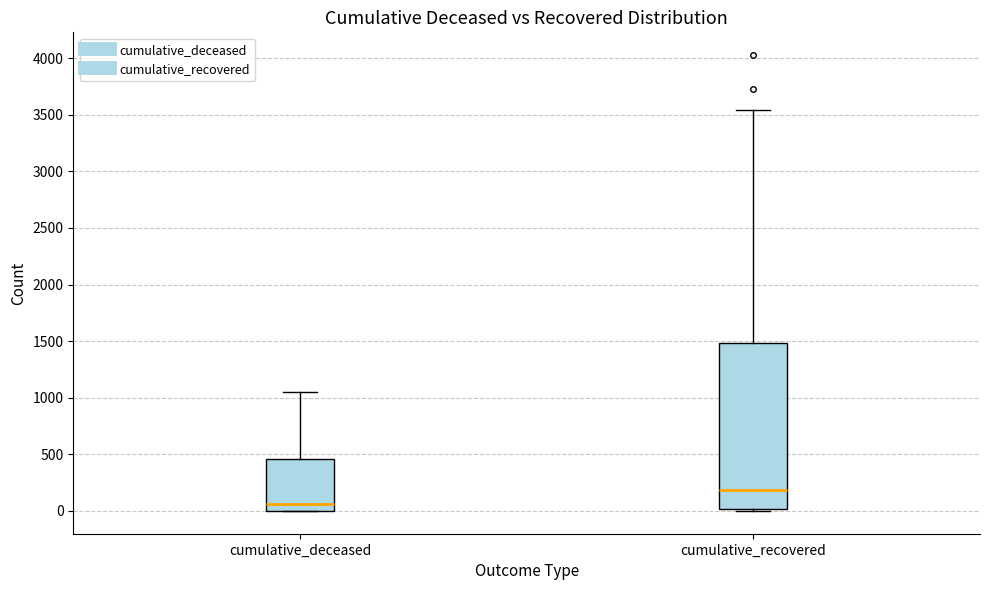

Reading left to right, transcribe this box plot: for each box, give where its median line is, the range the box spans, and where its two whiskers end, as read against the y-axis. The values are not printed on the chart, so give them approximately, as read against the axis.

cumulative_deceased: median 50, box 0 to 450, whiskers 0 to 1050
cumulative_recovered: median 200, box 0 to 1500, whiskers 0 to 3550